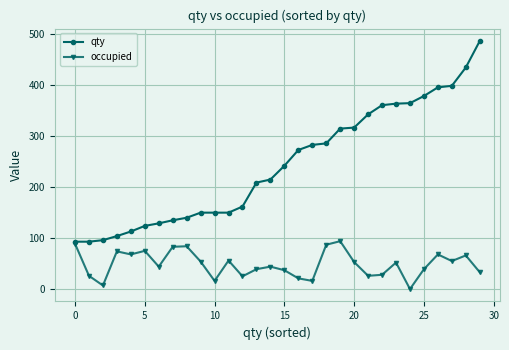

How many lines are shown in the chart?

2